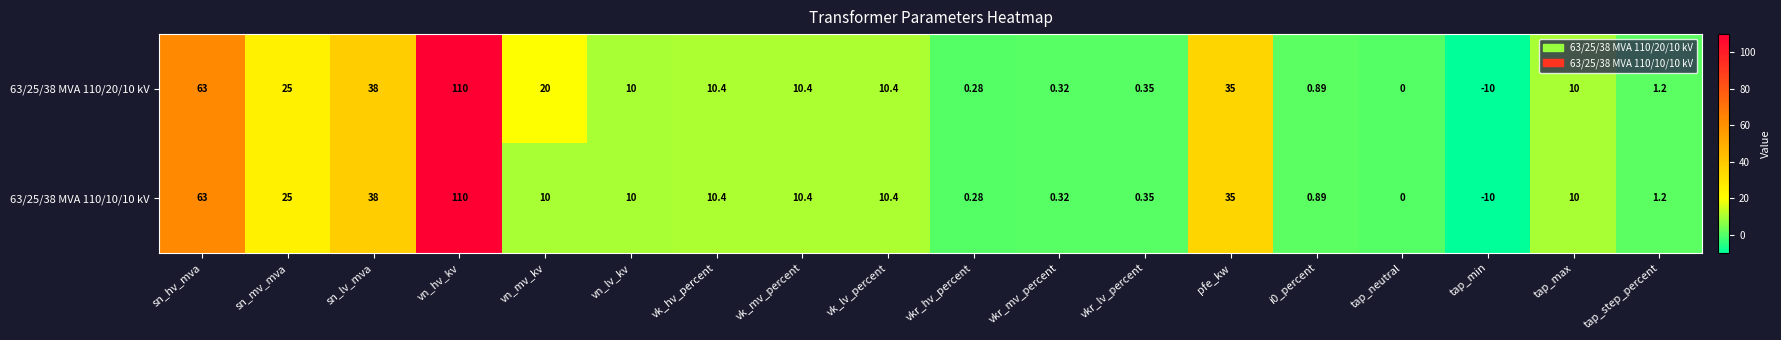

Which category has the lowest value in the 63/25/38 MVA 110/10/10 kV series?

tap_min